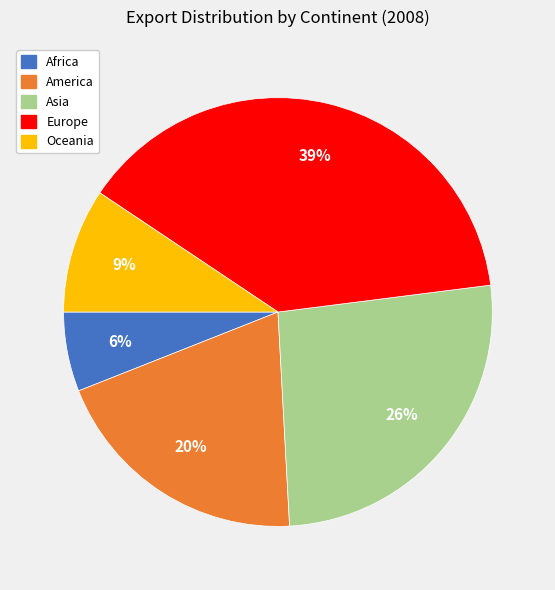

What is the largest slice in the pie chart?

Europe